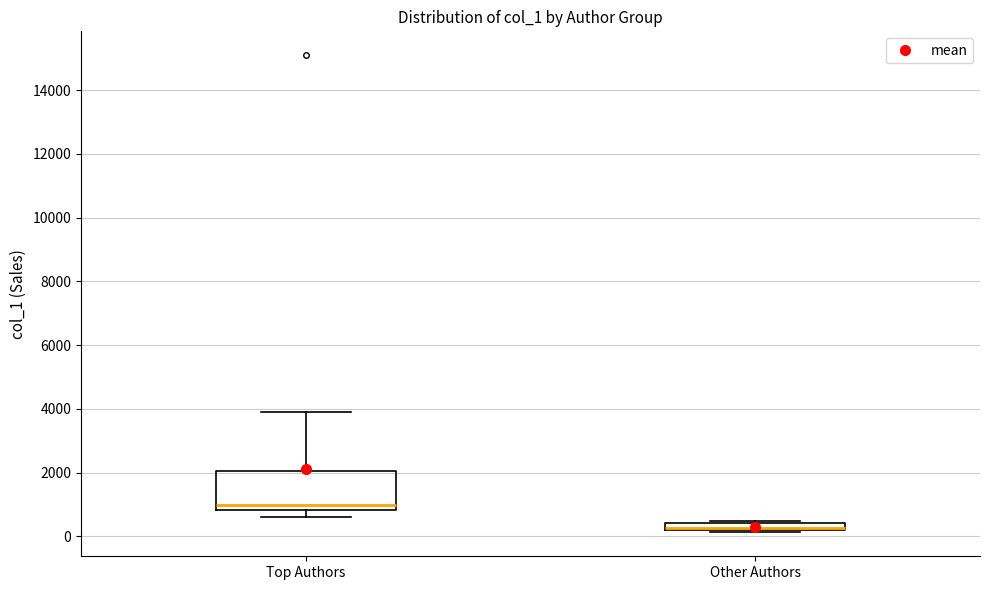

Comparing the boxes themselves (not the whiskers), which one is the tallest?

Top Authors